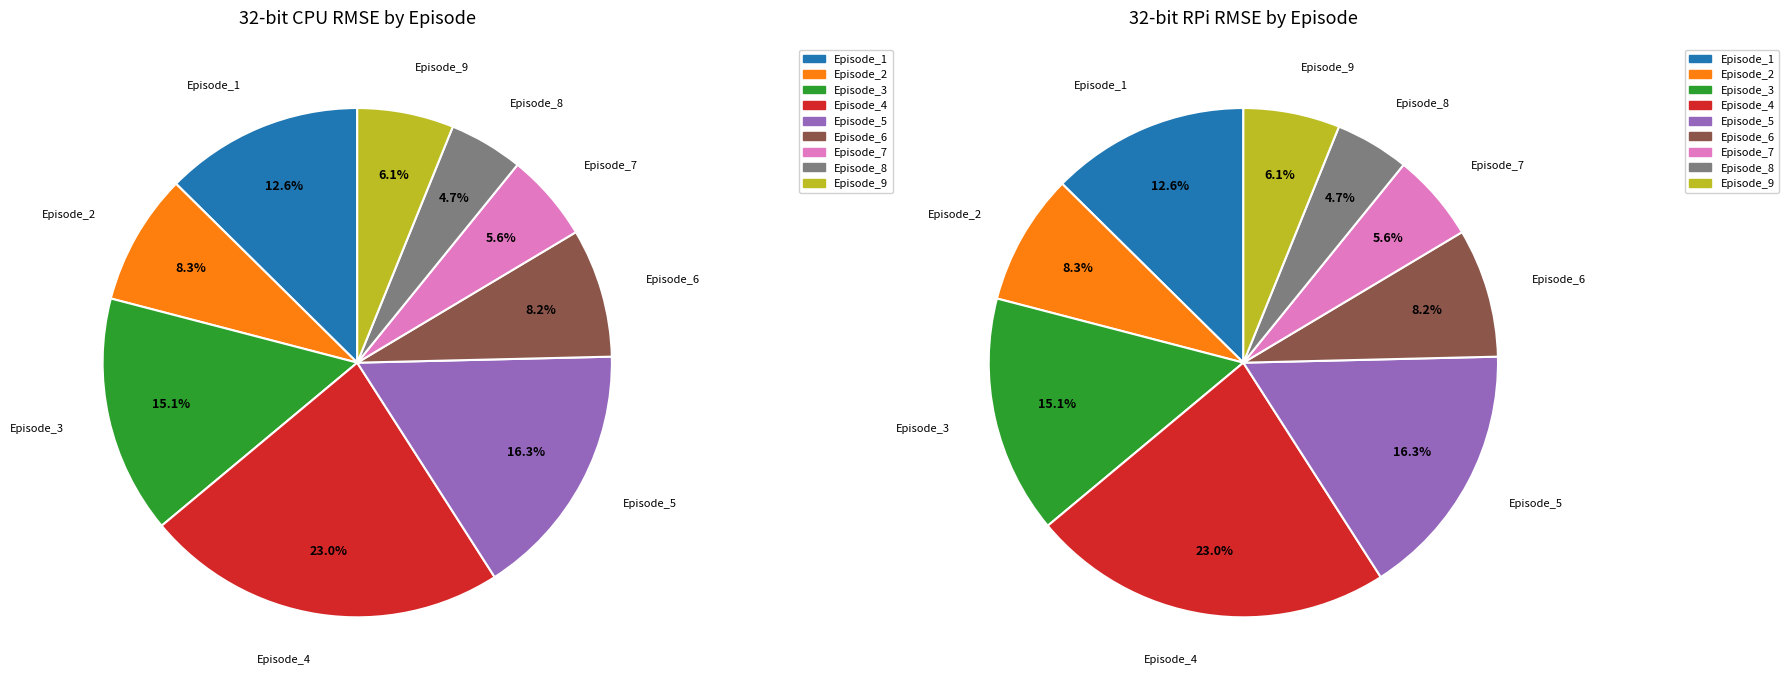

Is there any slice that represents more than half of the pie?

No